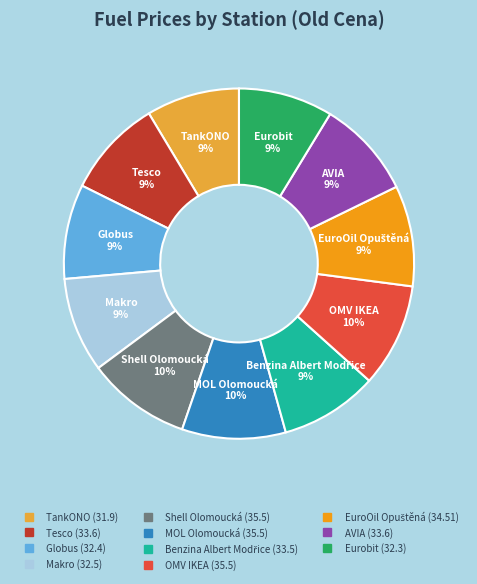

Does any single category account for the majority?

No